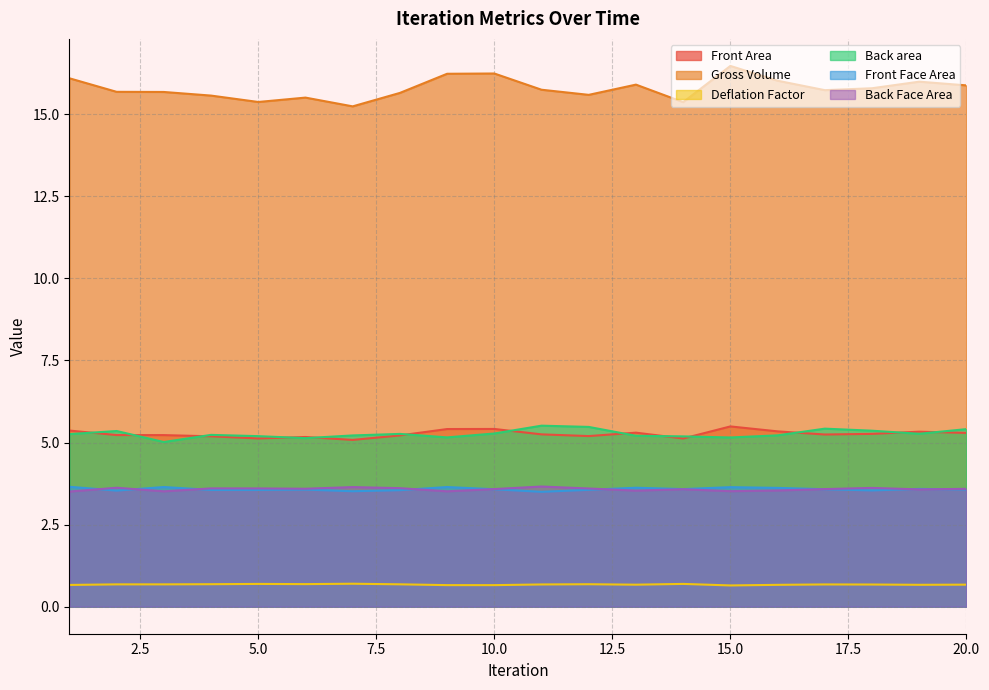

What is the minimum value shown in the chart?

0.6